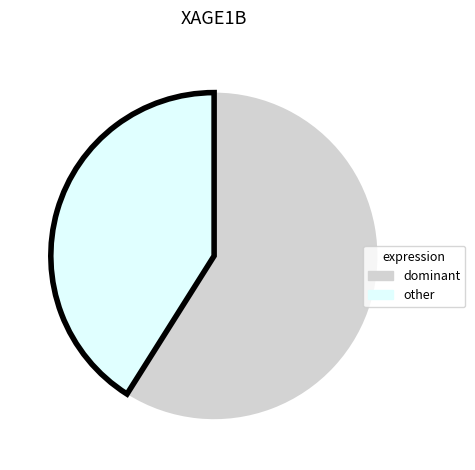

Is there a majority slice in this chart?

Yes